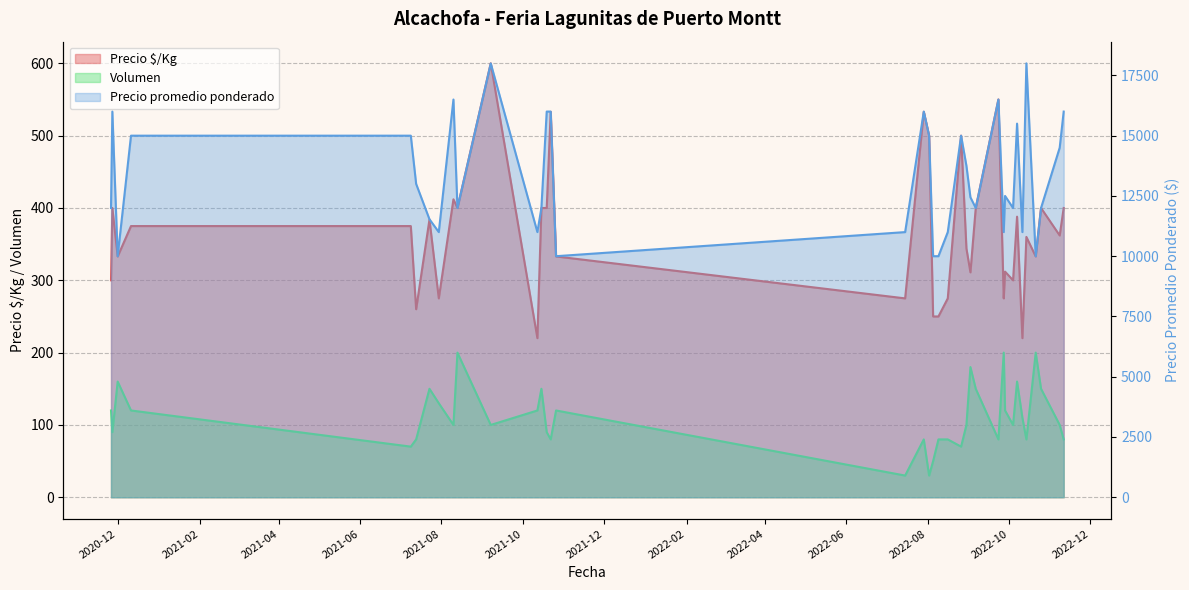

Which category has the highest value in the Volumen series?

2021-08-13